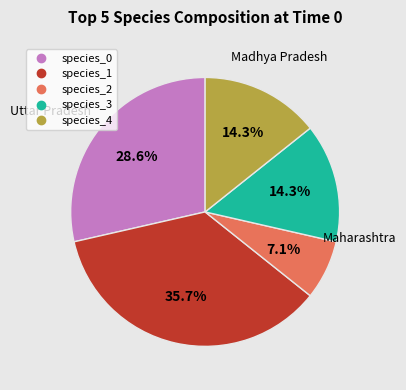

To the nearest percent, what is the combined percentage of species_0 and species_4?

43%